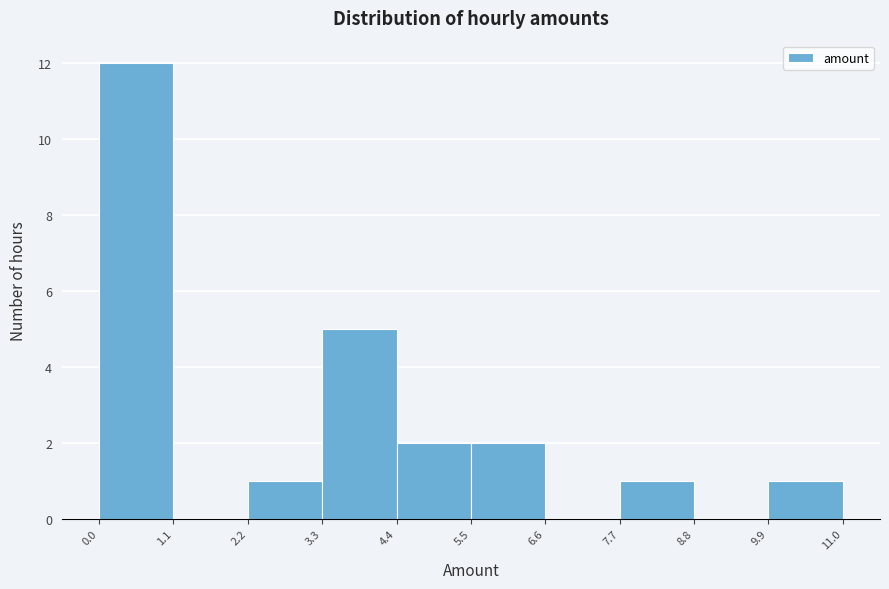

Reading left to right, transcribe this chart: for each bar, give the range it covers on the x-axis and its height. The values are not printed on the chart, so give them approximately, as read against the axis.

0.0 to 1.1: 12
1.1 to 2.2: 0
2.2 to 3.3: 1
3.3 to 4.4: 5
4.4 to 5.5: 2
5.5 to 6.6: 2
6.6 to 7.7: 0
7.7 to 8.8: 1
8.8 to 9.9: 0
9.9 to 11.0: 1